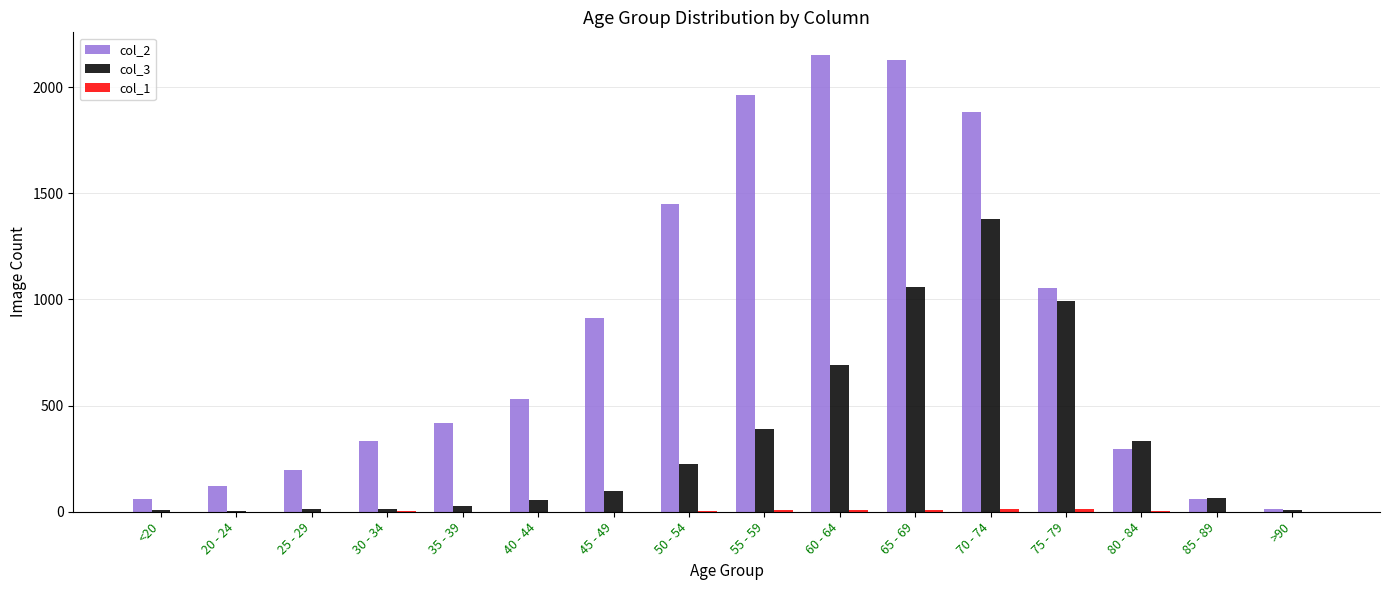

How many distinct data groups are displayed?

3